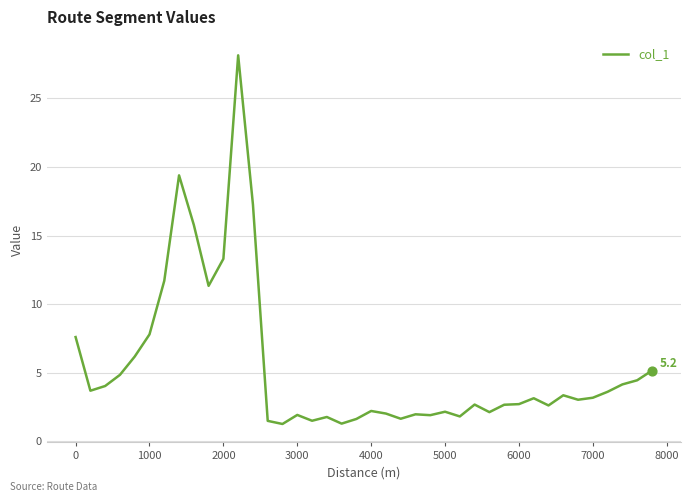

What is the greatest value displayed?

28.1